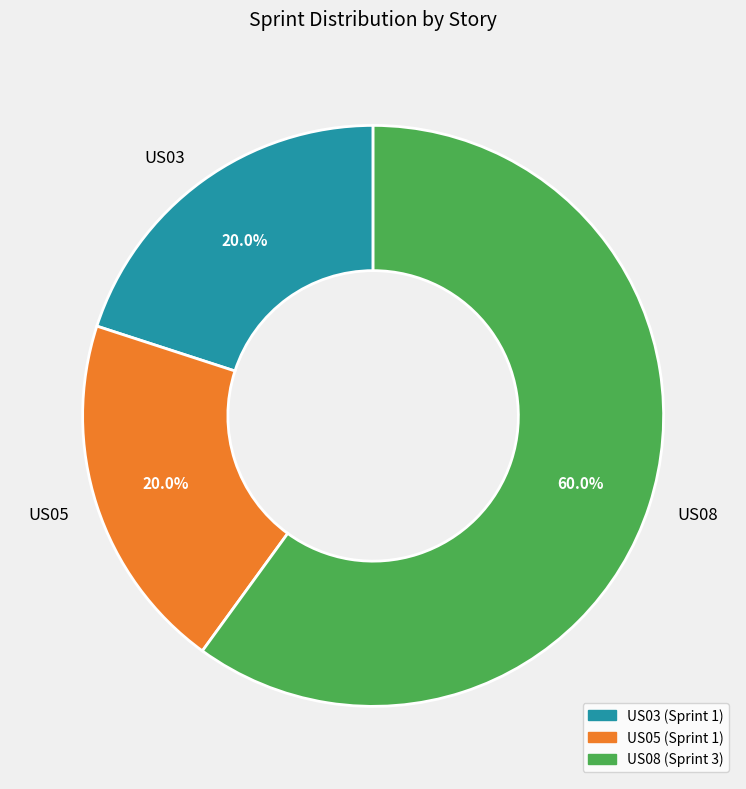

Which category has the biggest portion of the pie?

US08